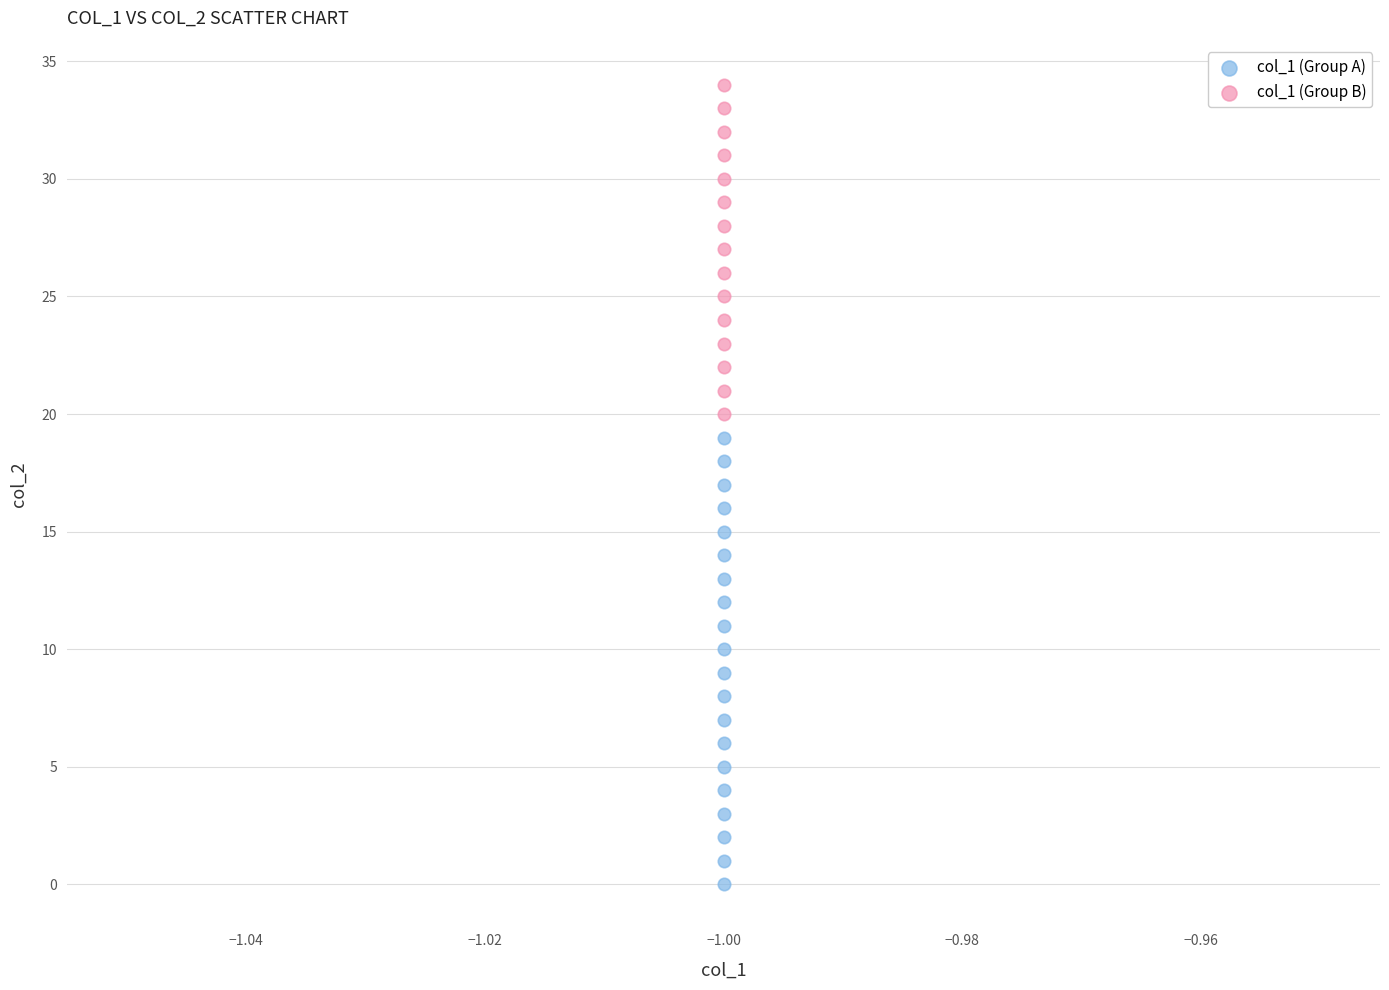

Which series contains the lowest Y value?

col_1 (Group A)